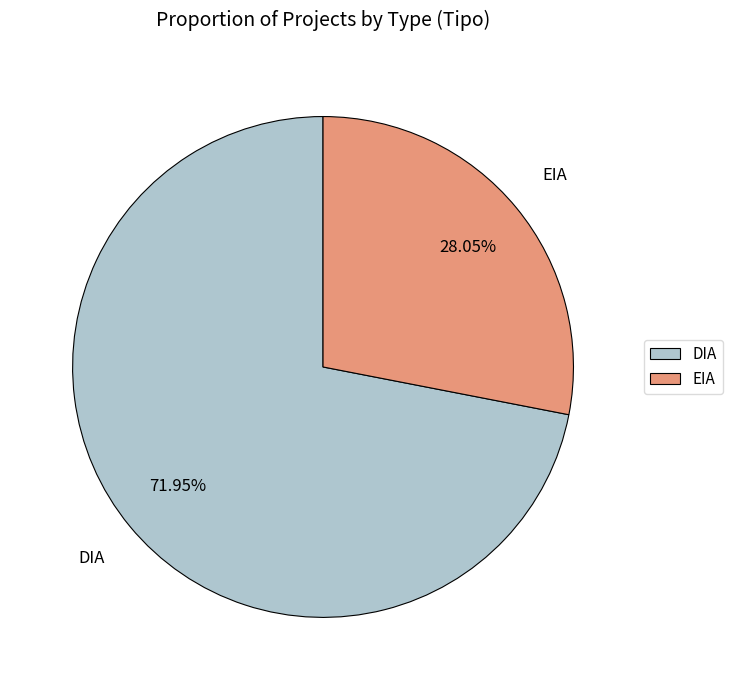

Is it true that EIA is 28% of the pie?

True